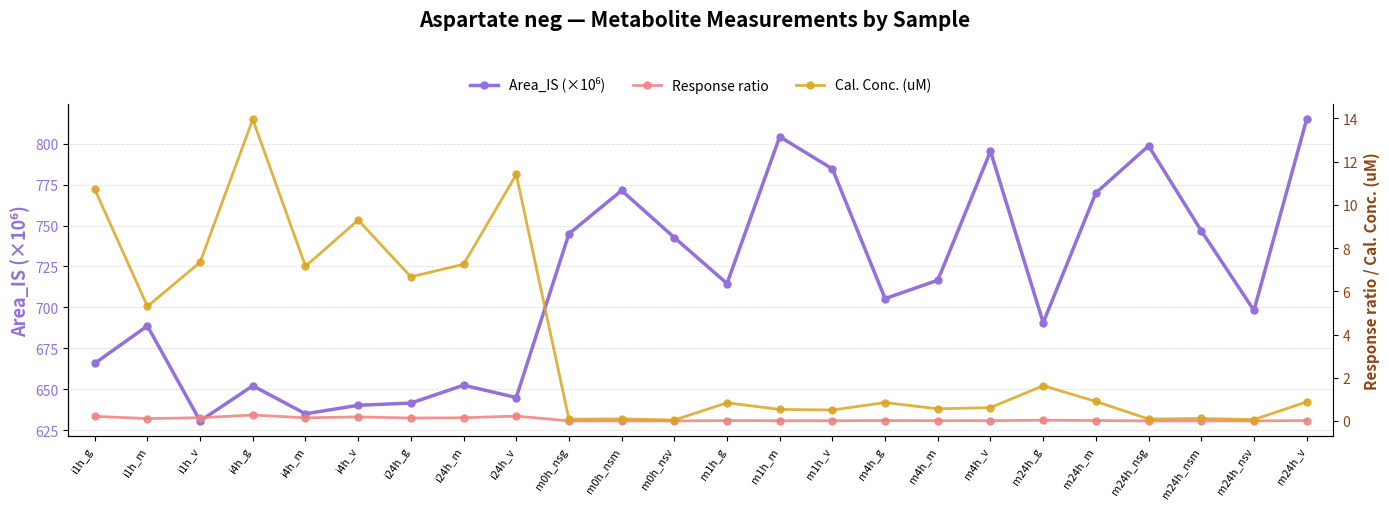

At m24h_nsv, list the series in order from smallest to largest.

Response ratio, Cal. Conc. (uM), Area_IS (×10⁶)